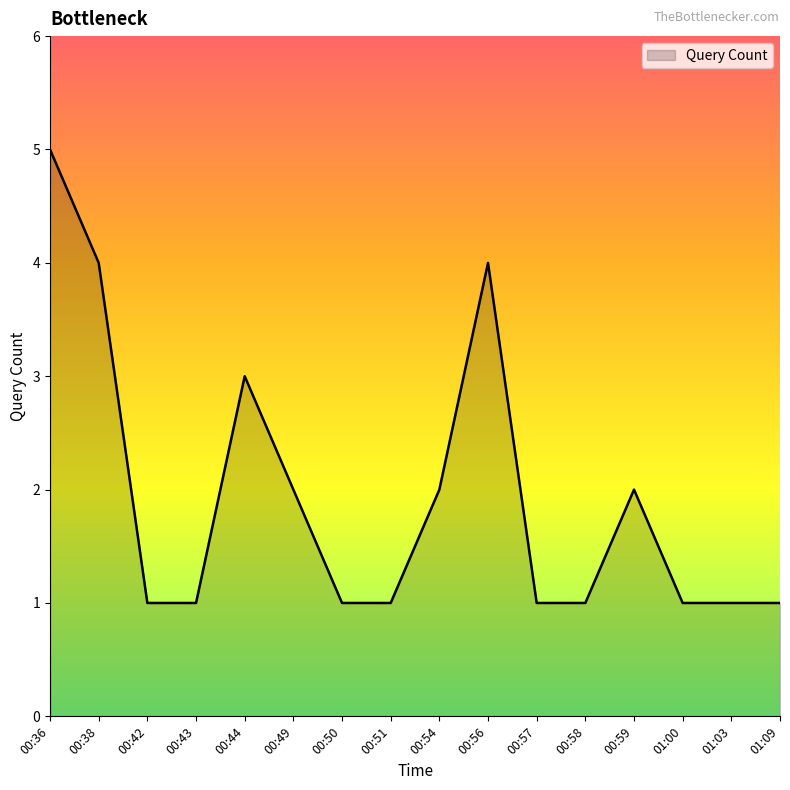

What is the ratio of the value at 00:43 to the value at 00:44?

0.3